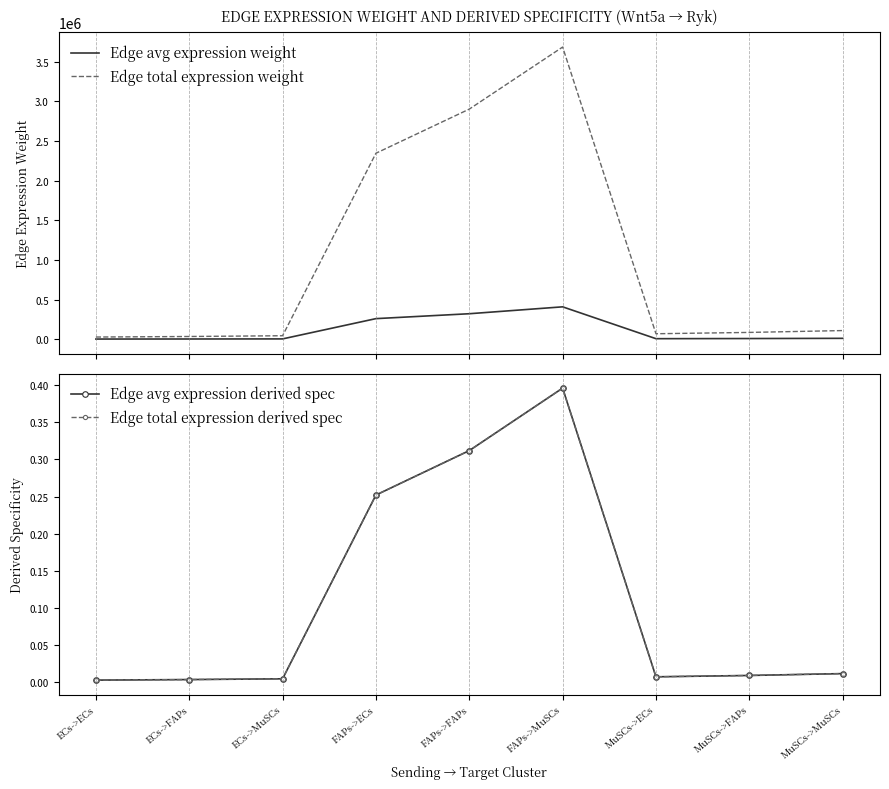

Which series has the largest total across all categories?

Edge total expression weight